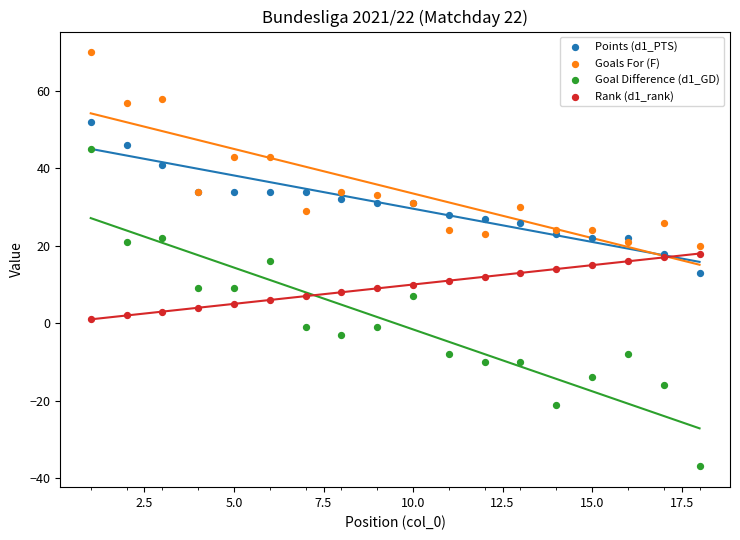

Which series has the widest spread of Y values?

Goal Difference (d1_GD)